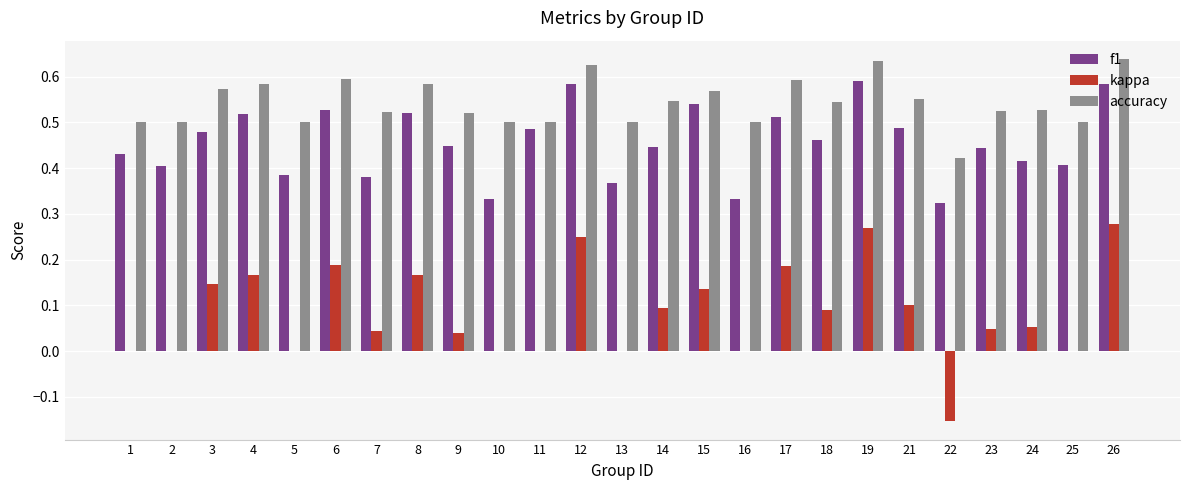

How many groups of bars are there?

25